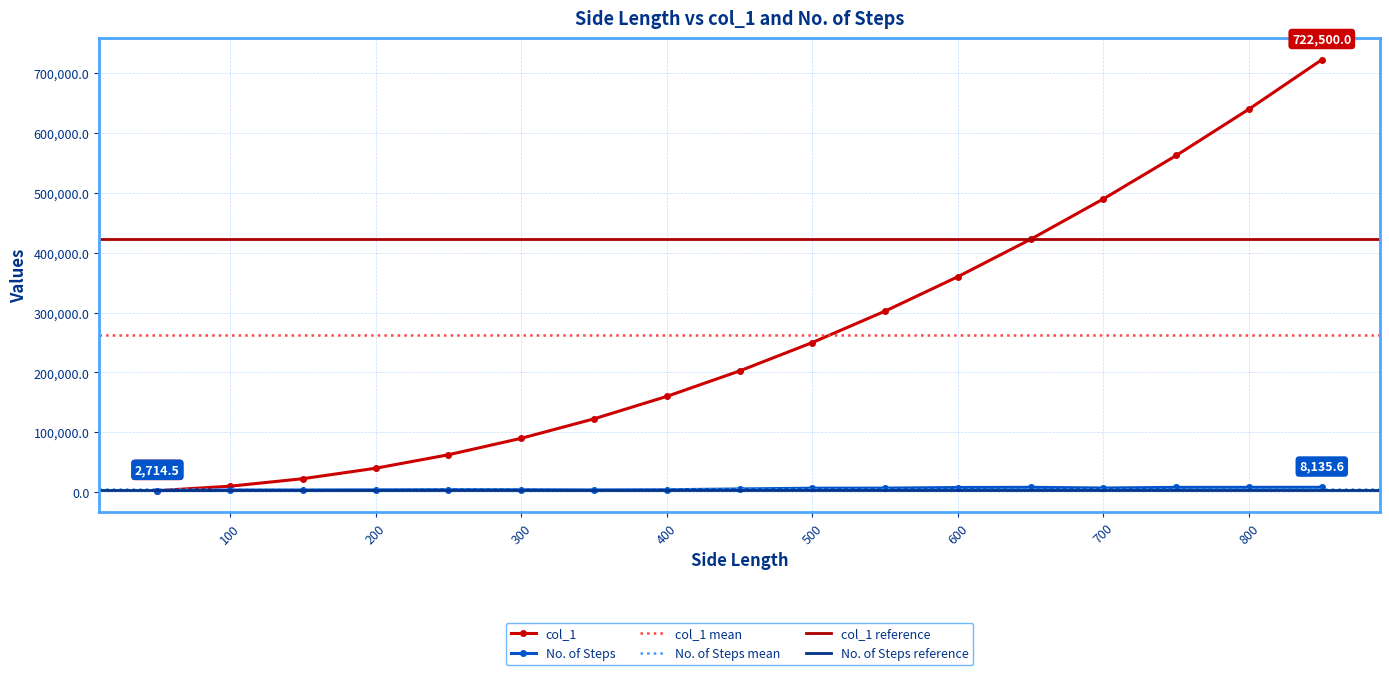

At which label is No. of Steps closest to 5425?

450